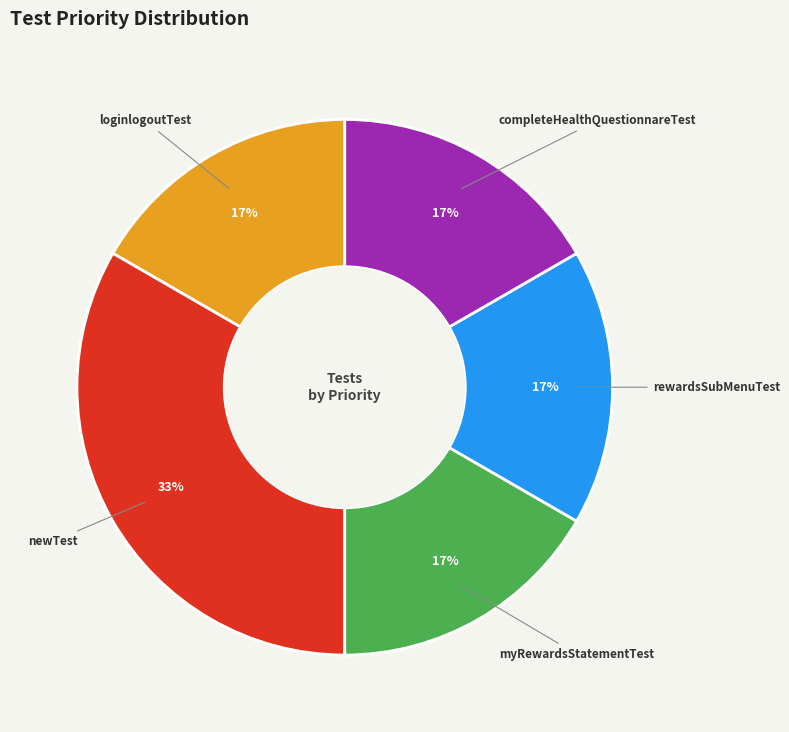

Which slice is the largest?

newTest